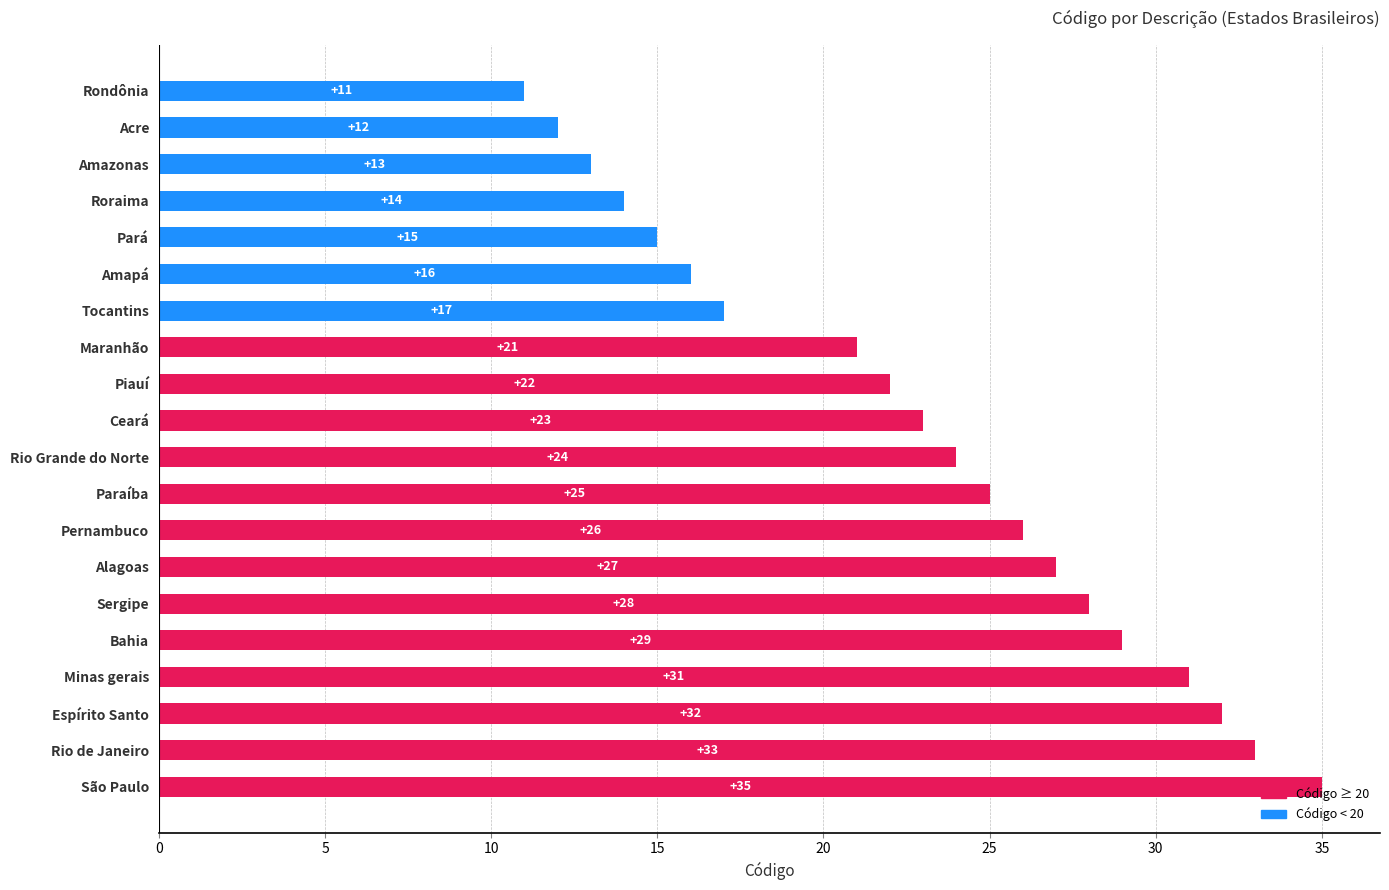

What is the label of the 10th bar from the bottom?

Rio Grande do Norte